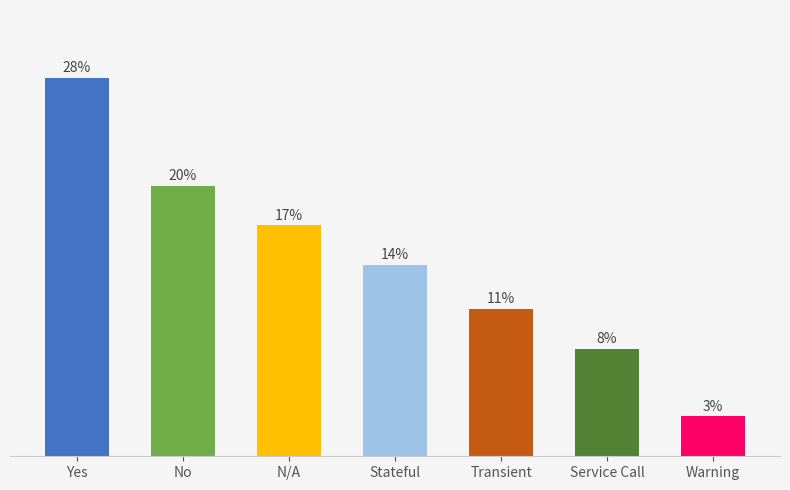

What is the ratio of the value at Yes to the value at Stateful?

2.0